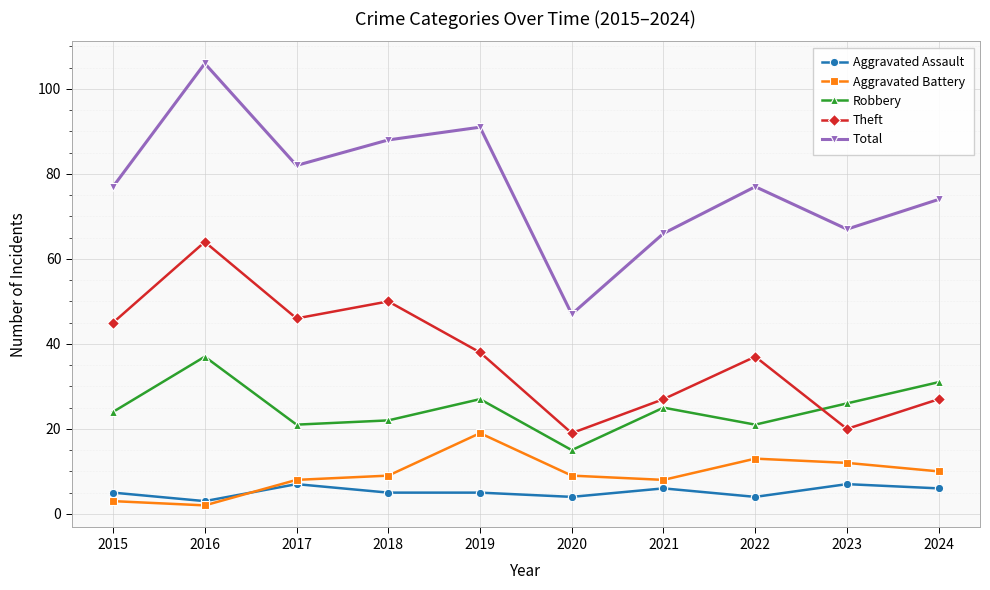

At which category does Theft reach its first local valley?

2017